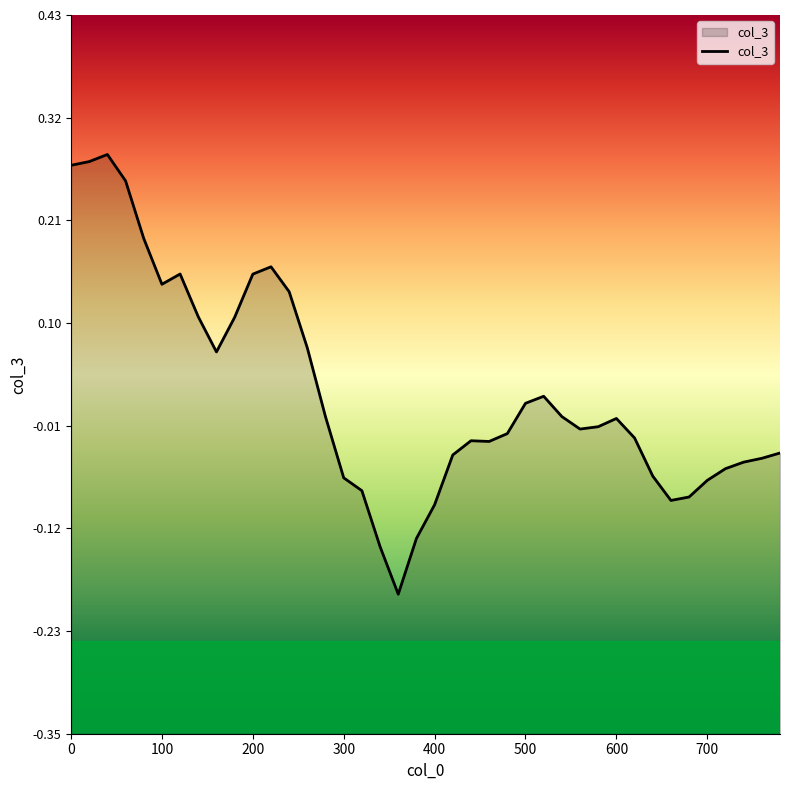

True or false: the data shows -0.0 at 700.

False